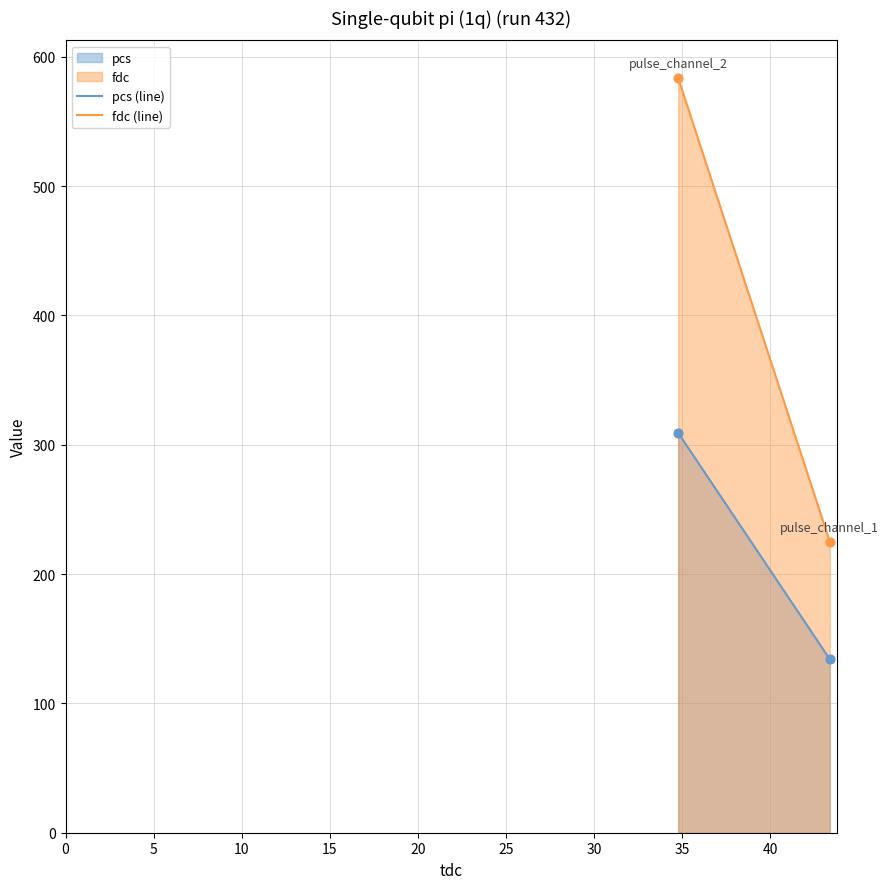

Which series has the largest total across all categories?

fdc (line)